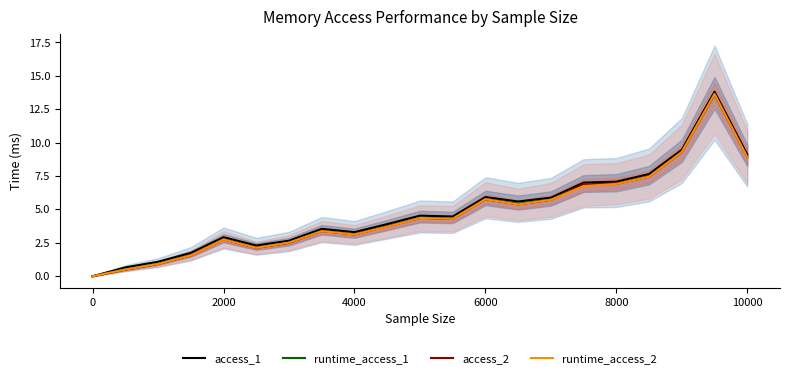

Count the number of data series in this chart.

4